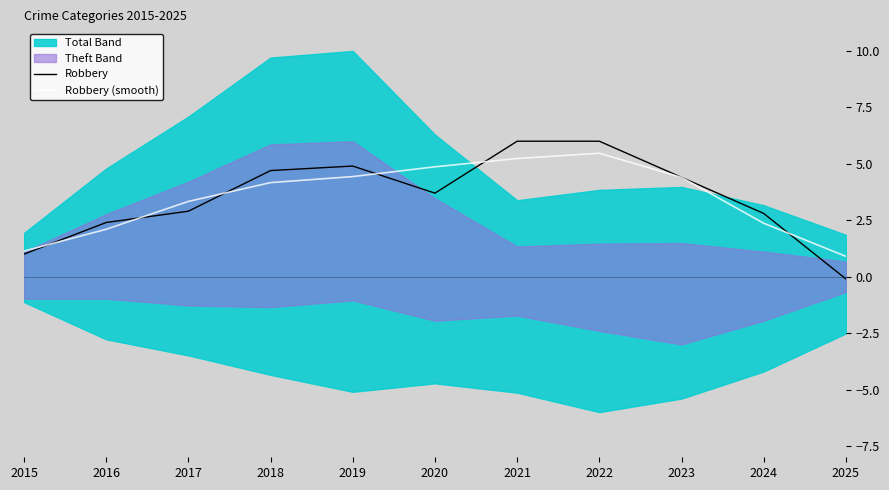

Reading left to right, transcribe all the data shown in this chart.

Robbery: 1.0	2.4	2.9	4.7	4.9	3.7	6.0	6.0	4.4	2.8	-0.1
Robbery (smooth): 1.1	2.1	3.3	4.2	4.4	4.9	5.2	5.5	4.4	2.4	0.9